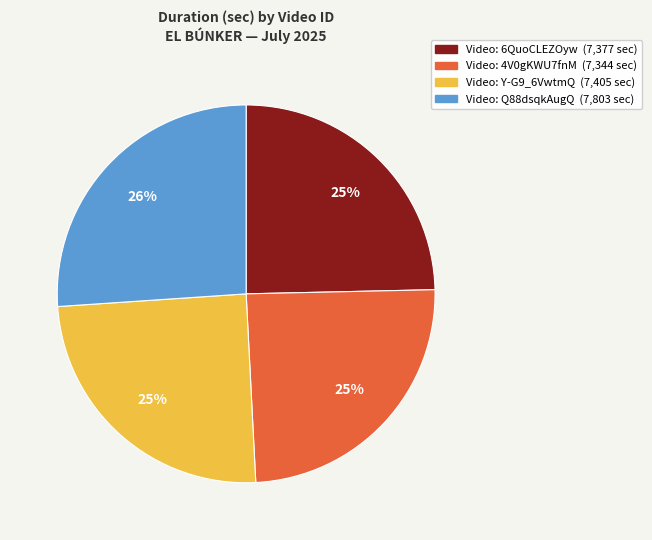

To the nearest percent, what is the average slice percentage?

25%